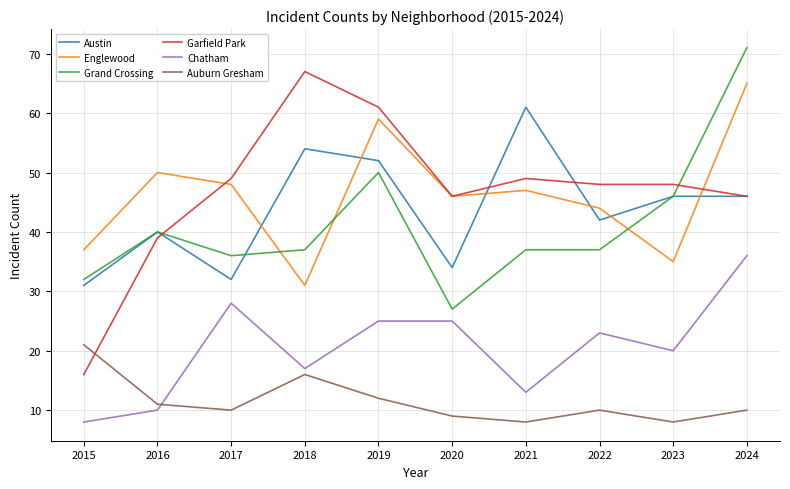

At which label does Garfield Park first exceed 48?

2017